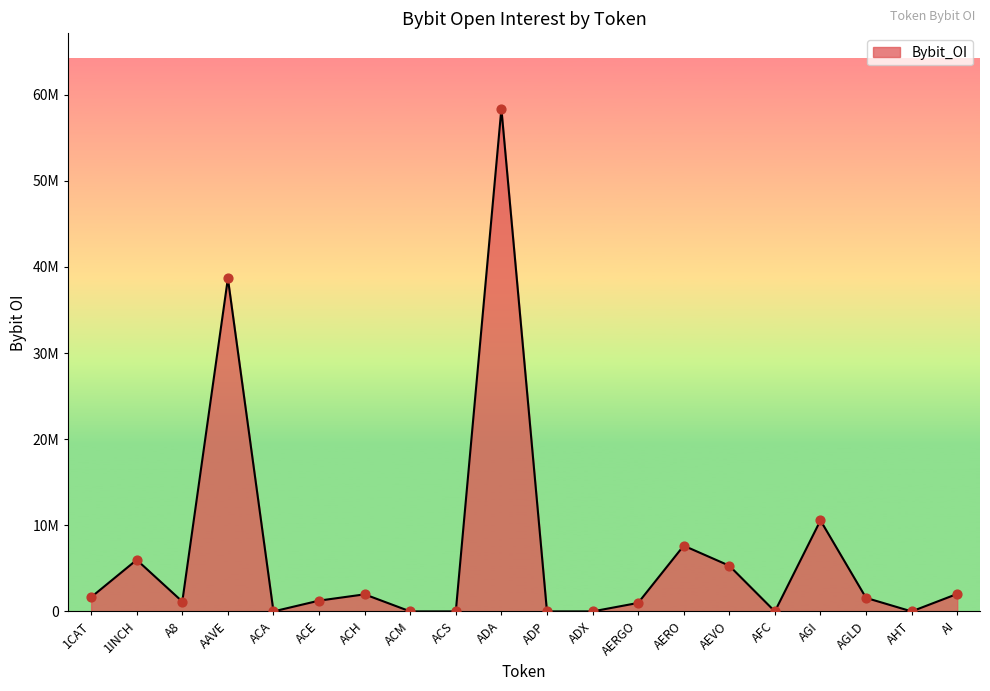

What is the change in value from AERO to AHT?

-7635540